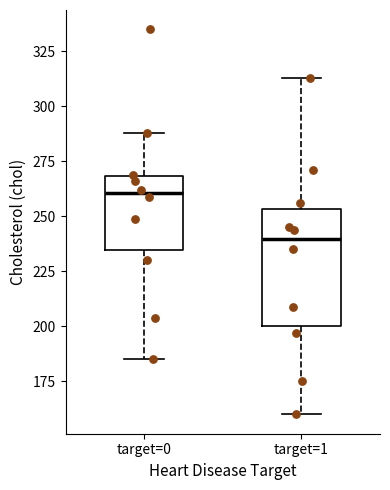

Which box's median line is the highest?

target=0